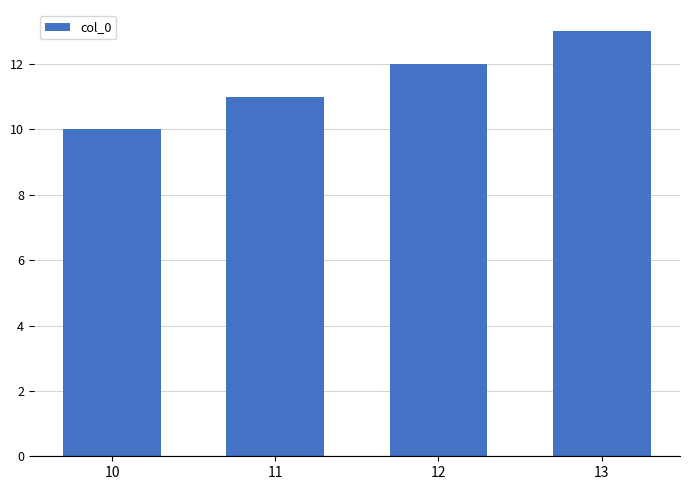

At which label is the value closest to 11?

11